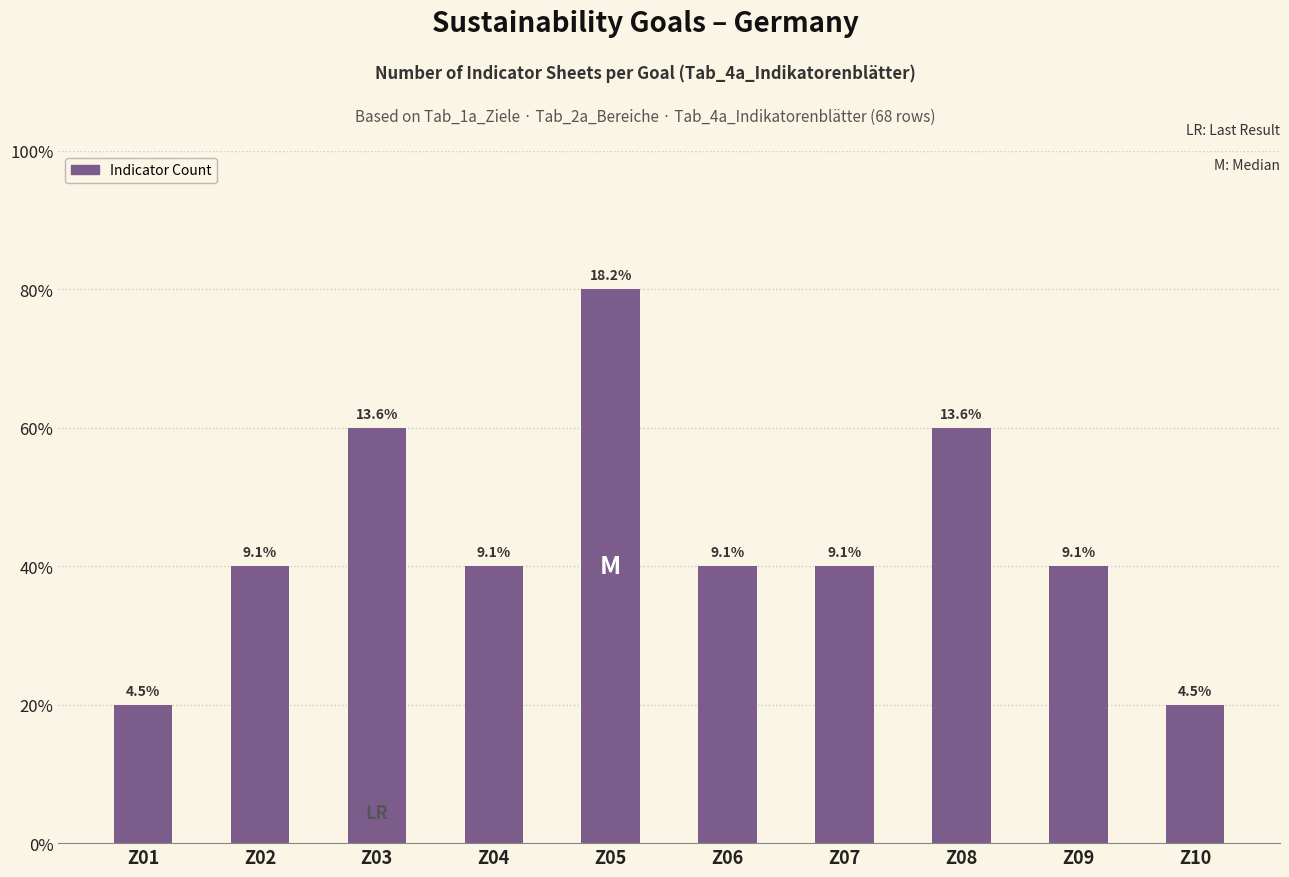

The chart shows a value of 3 at Z04. True or false?

False